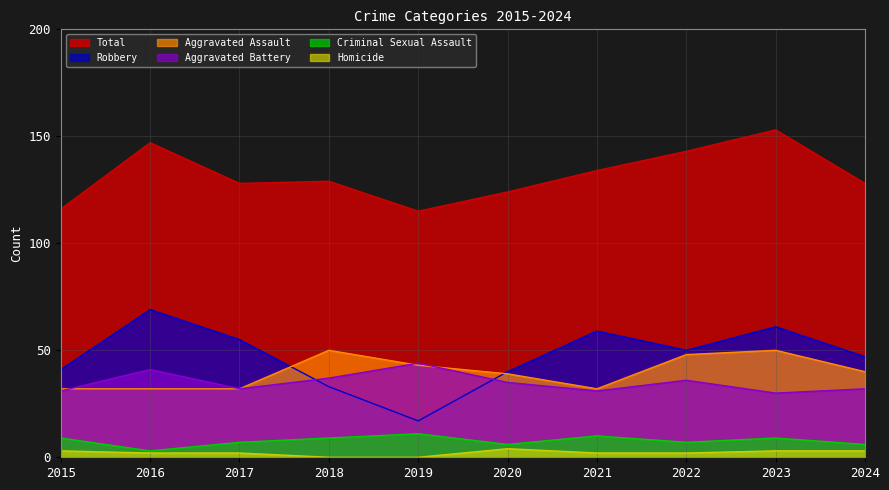

How many lines are shown in the chart?

6